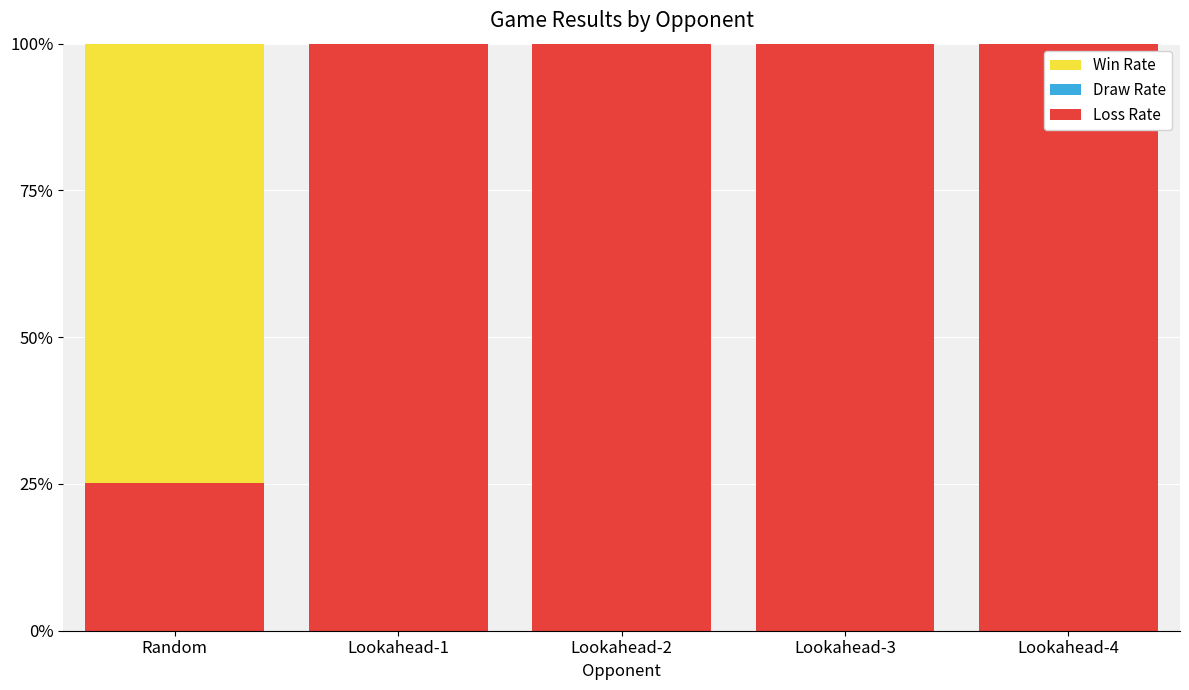

What is the sum of all Loss Rate values?

4.3